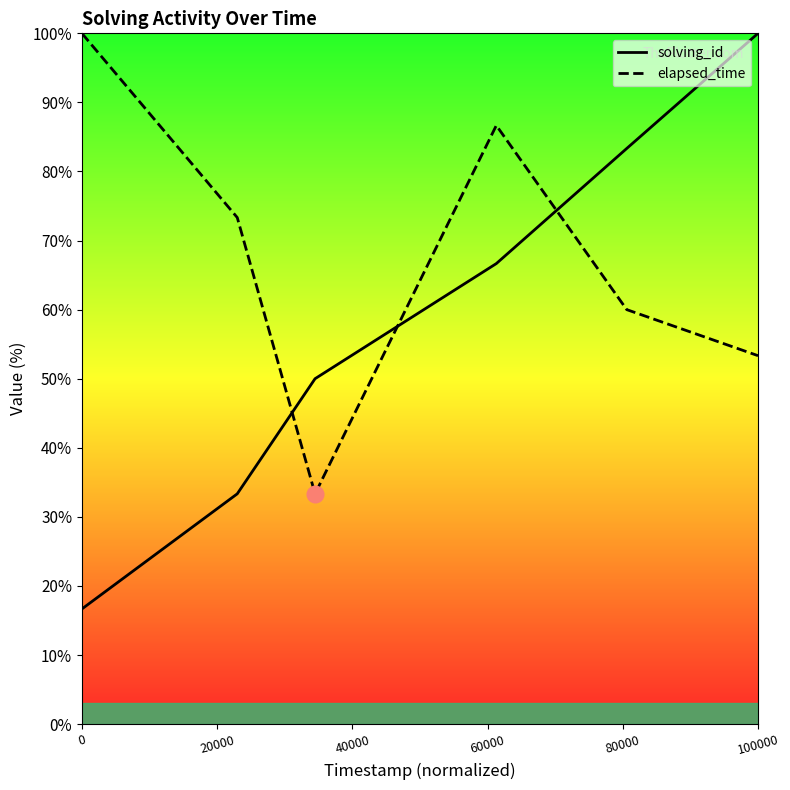

How many lines are shown in the chart?

2